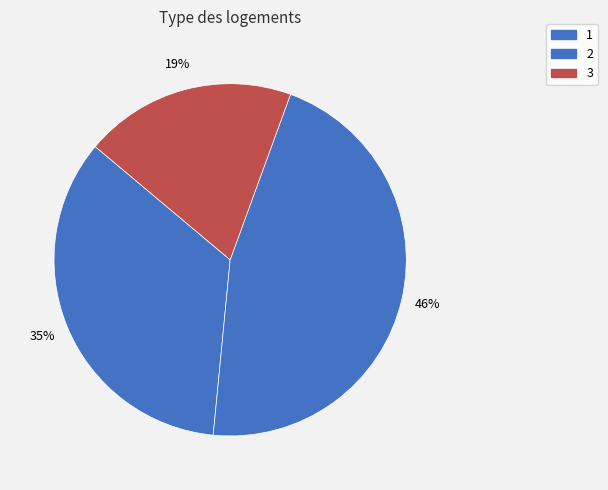

What is the change in value from 1 to 2?

+146.9